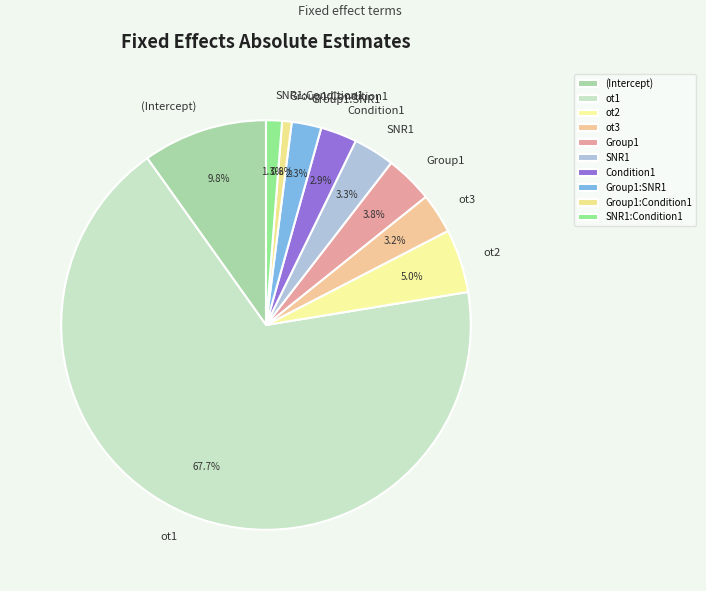

Does Condition1 represent more than half of the total?

No